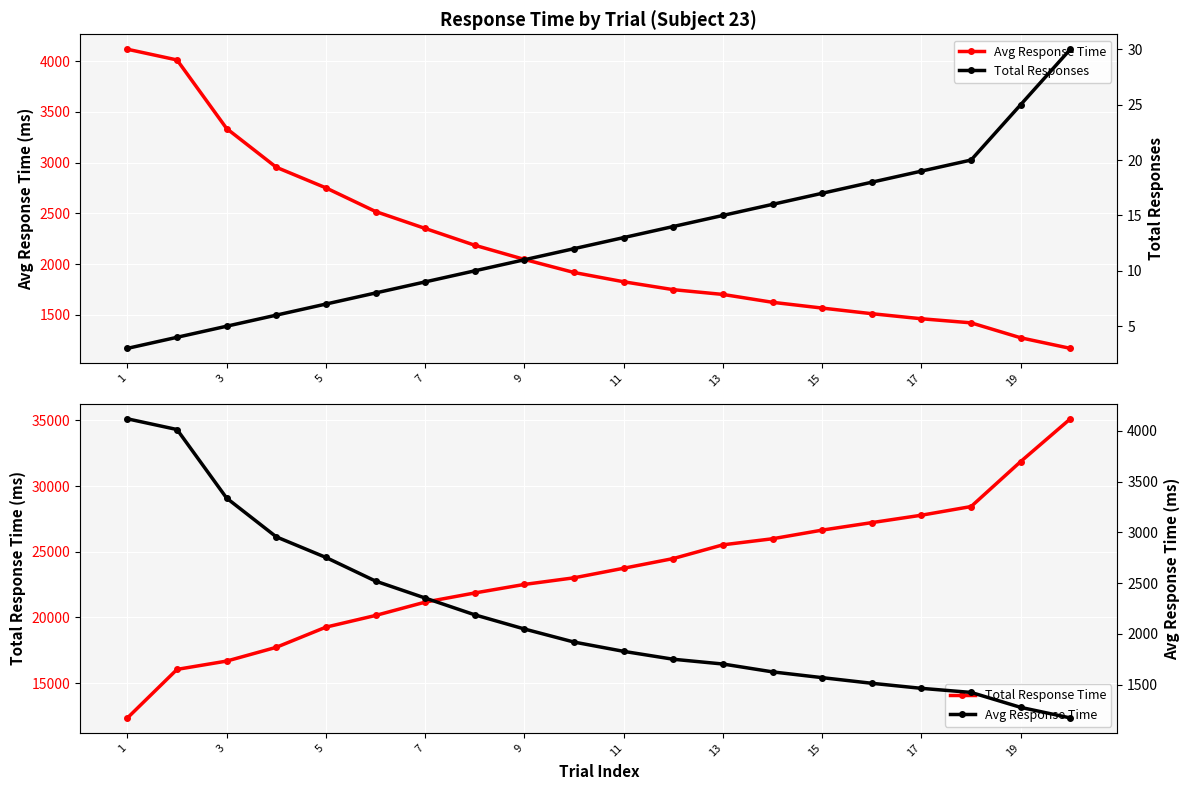

Count the number of categories in the chart.

20